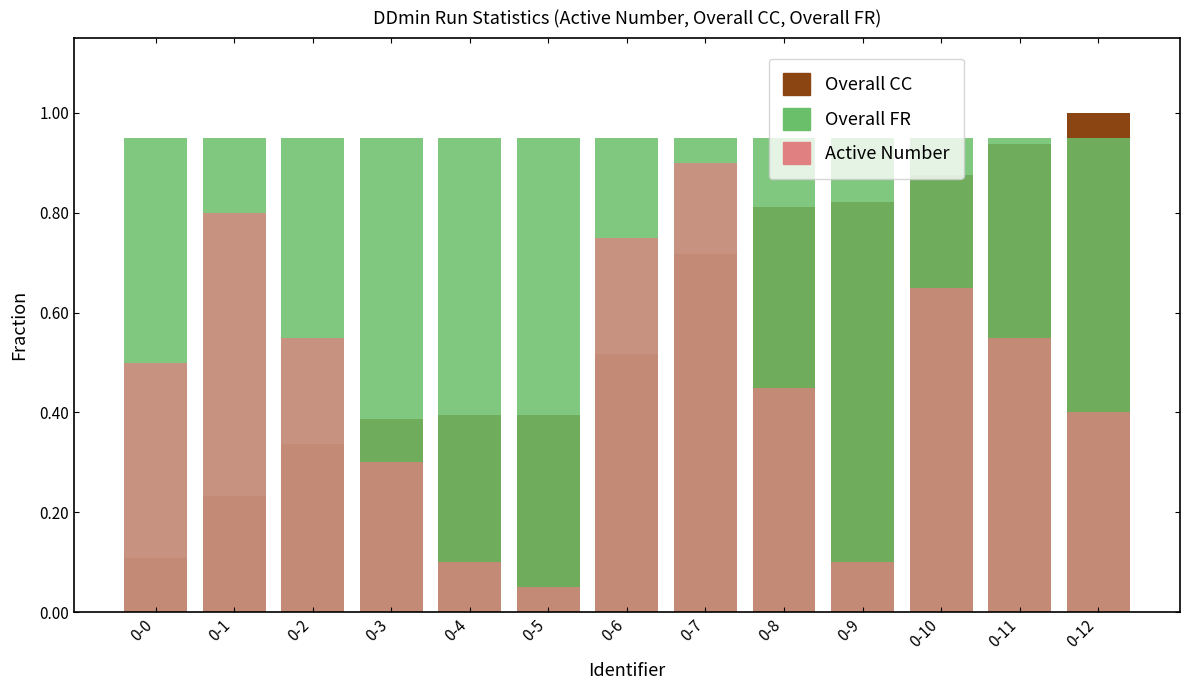

Does the chart contain any negative values?

No